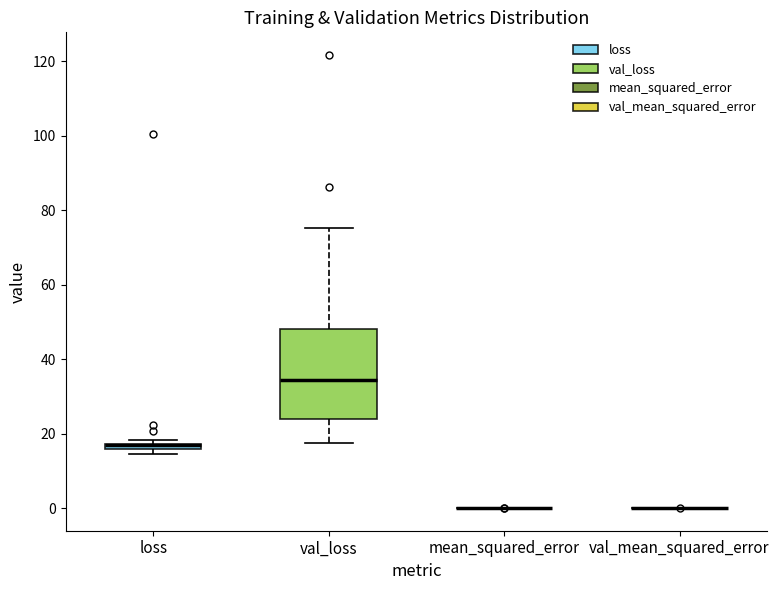

Comparing the boxes themselves (not the whiskers), which one is the tallest?

val_loss